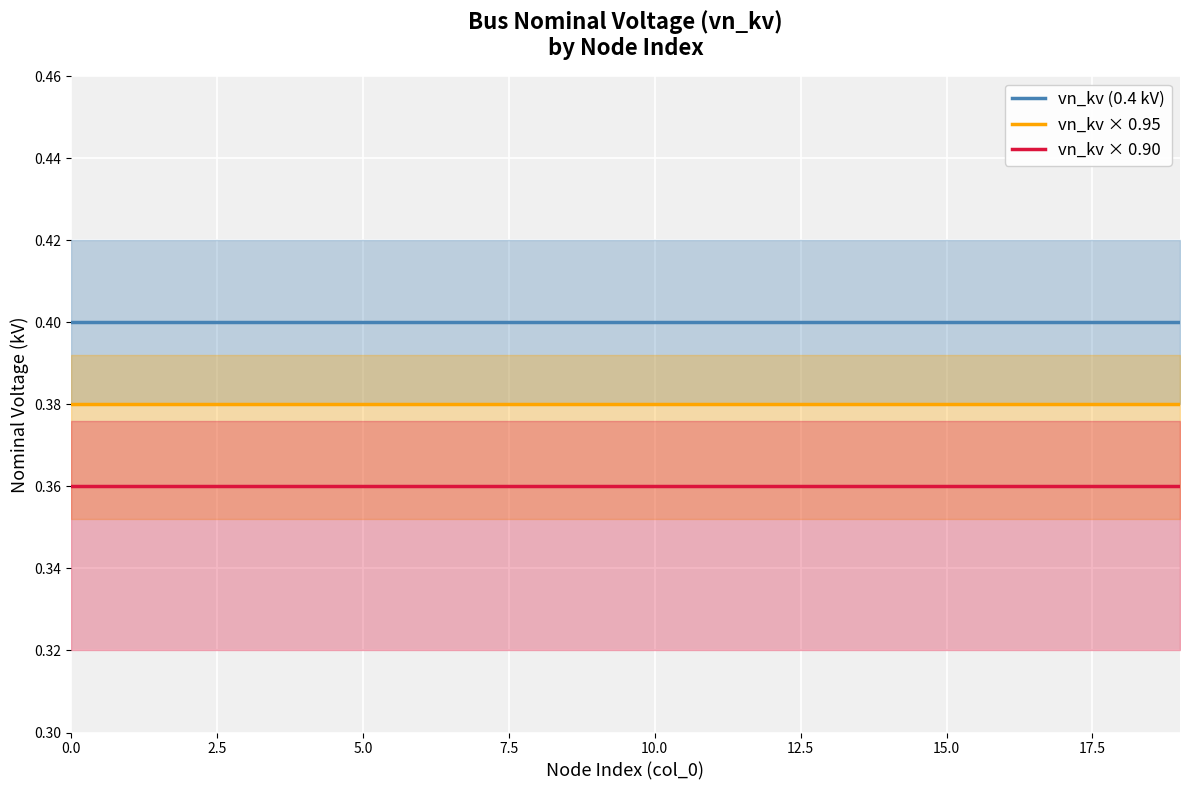

True or false: vn_kv × 0.90 and vn_kv (0.4 kV) cross at least once.

False